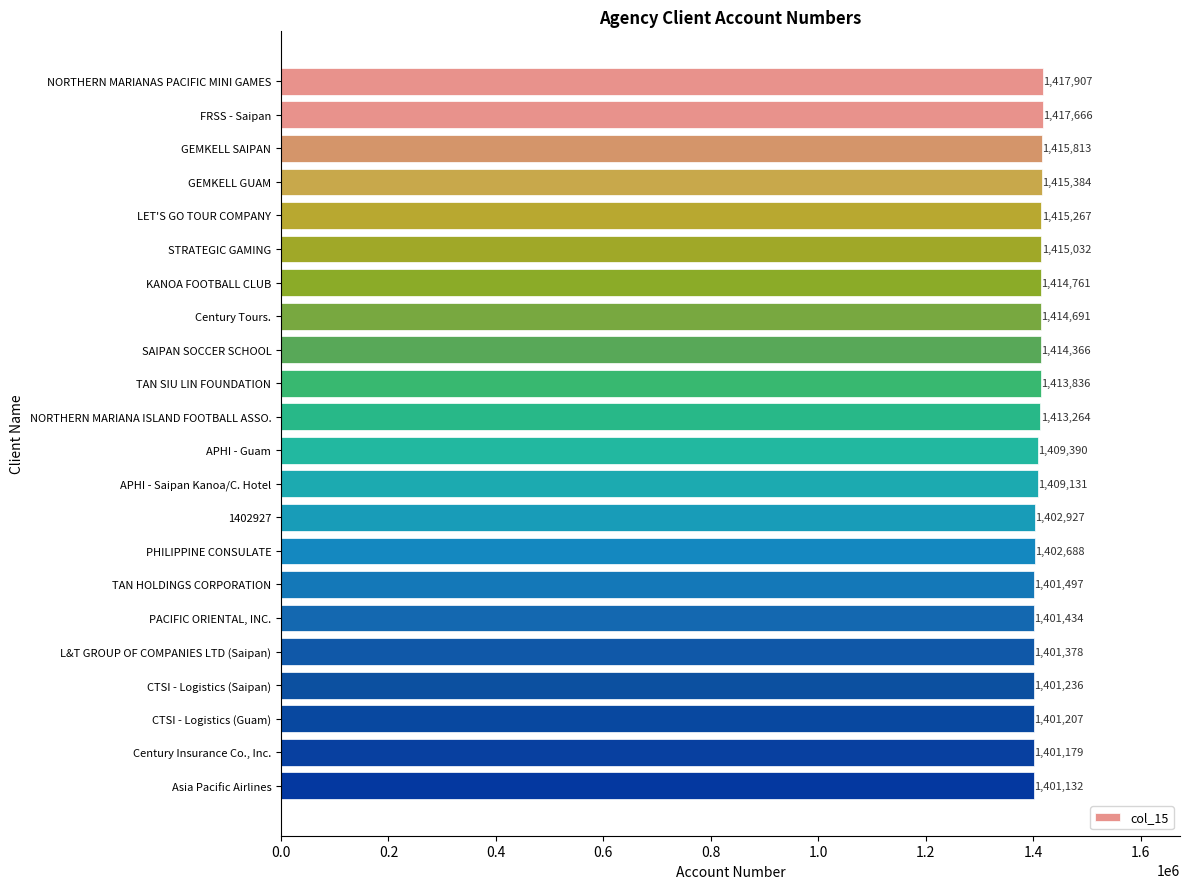

Rank the categories by value from lowest to highest.

Asia Pacific Airlines, Century Insurance Co., Inc., CTSI - Logistics (Guam), CTSI - Logistics (Saipan), L&T GROUP OF COMPANIES LTD (Saipan), PACIFIC ORIENTAL, INC., TAN HOLDINGS CORPORATION, PHILIPPINE CONSULATE, 1402927, APHI - Saipan Kanoa/C. Hotel, APHI - Guam, NORTHERN MARIANA ISLAND FOOTBALL ASSO., TAN SIU LIN FOUNDATION, SAIPAN SOCCER SCHOOL, Century Tours., KANOA FOOTBALL CLUB, STRATEGIC GAMING, LET'S GO TOUR COMPANY, GEMKELL GUAM, GEMKELL SAIPAN, FRSS - Saipan, NORTHERN MARIANAS PACIFIC MINI GAMES